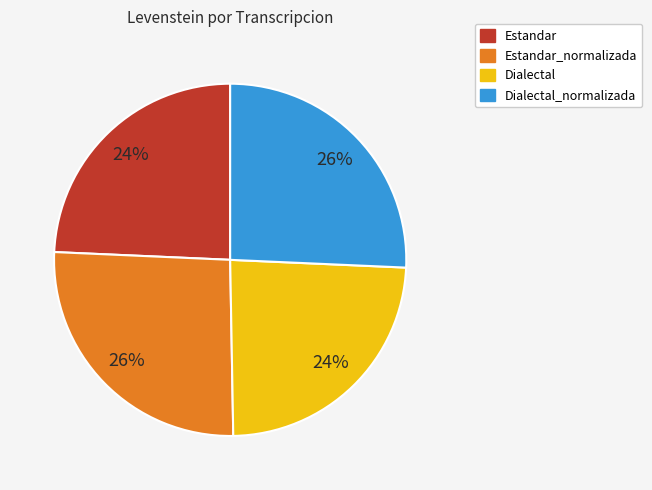

What percentage is the Estandar slice, to the nearest percent?

24%